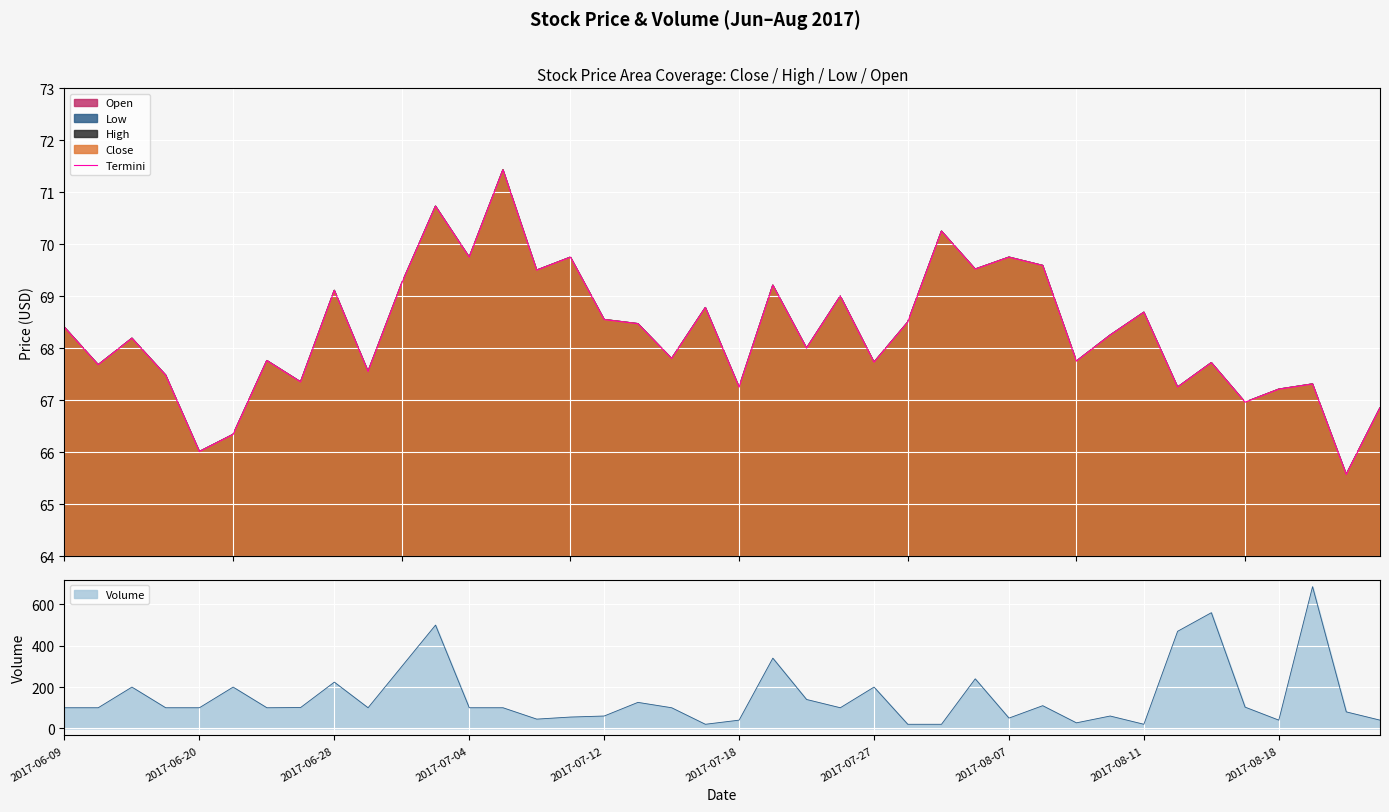

What is the sum of all values?

2732.2